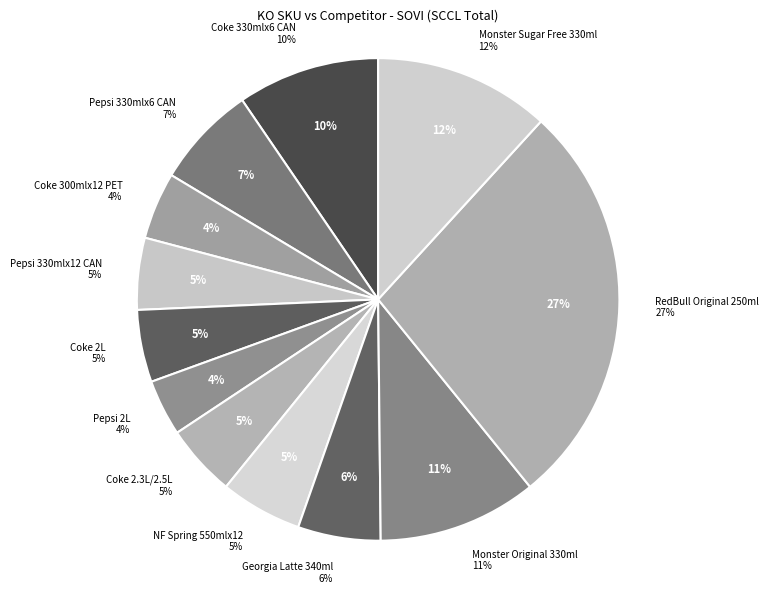

What is the total percentage of Pepsi 330mlx6 CAN and NF Spring 550mlx12?

12.3%